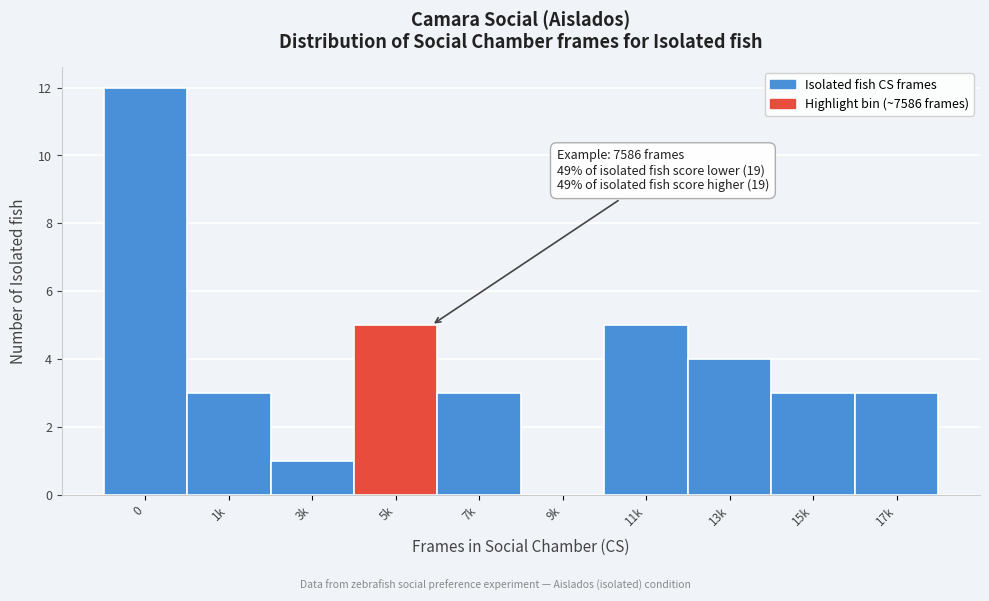

What is the maximum value shown in the chart?

12